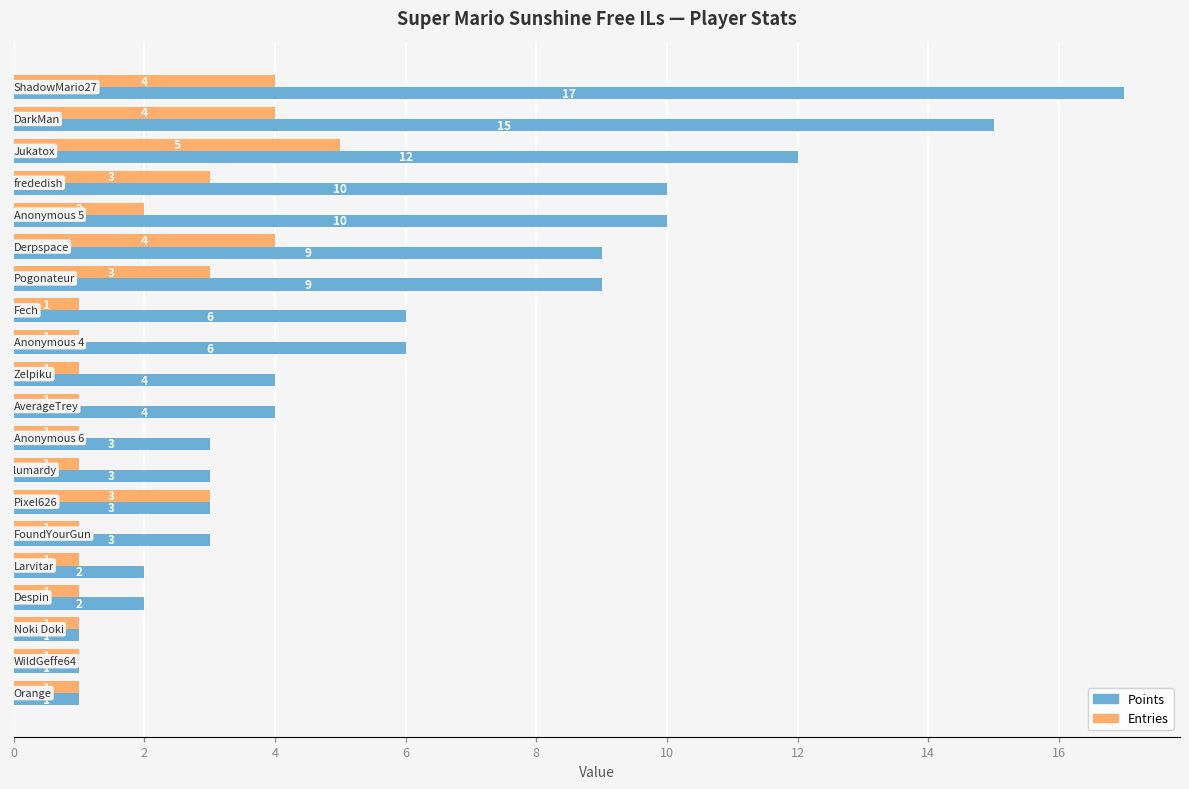

What is the sum of all Points values?

121